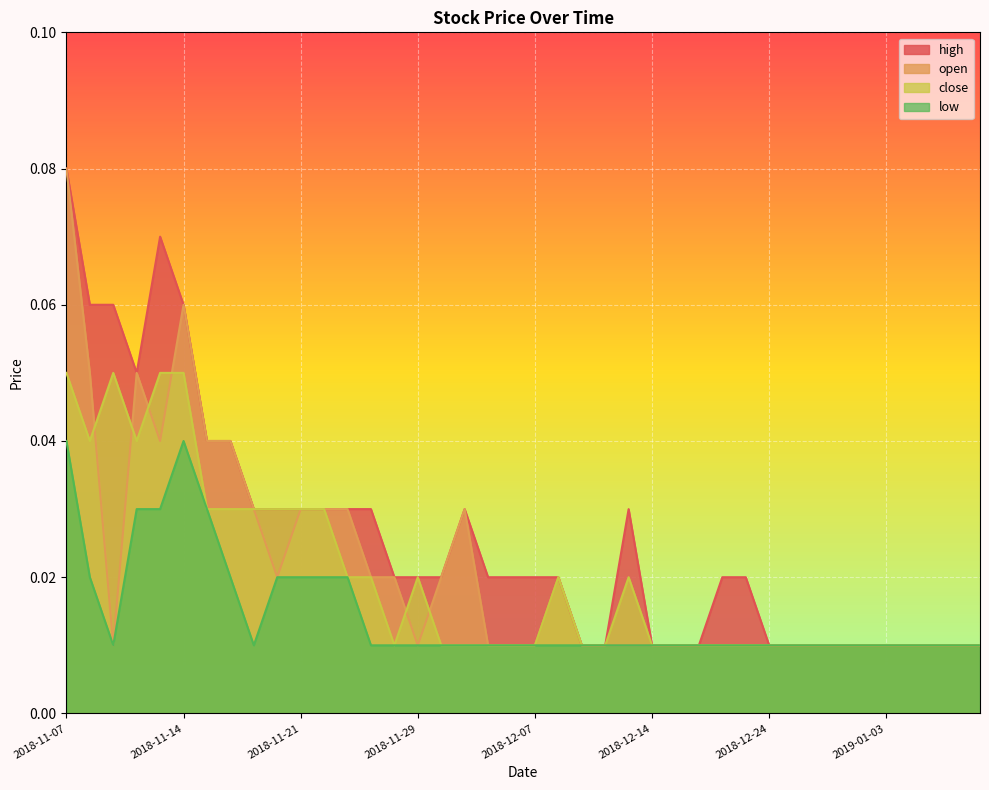

How many lines are shown in the chart?

4